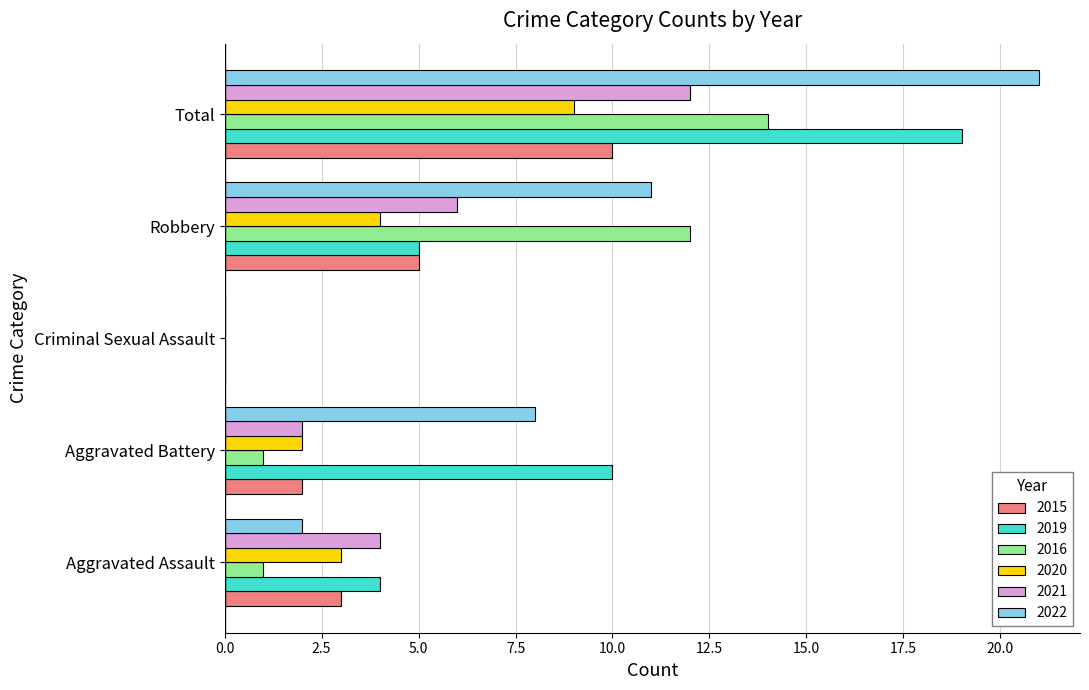

Which category has the highest value in the 2015 series?

Total